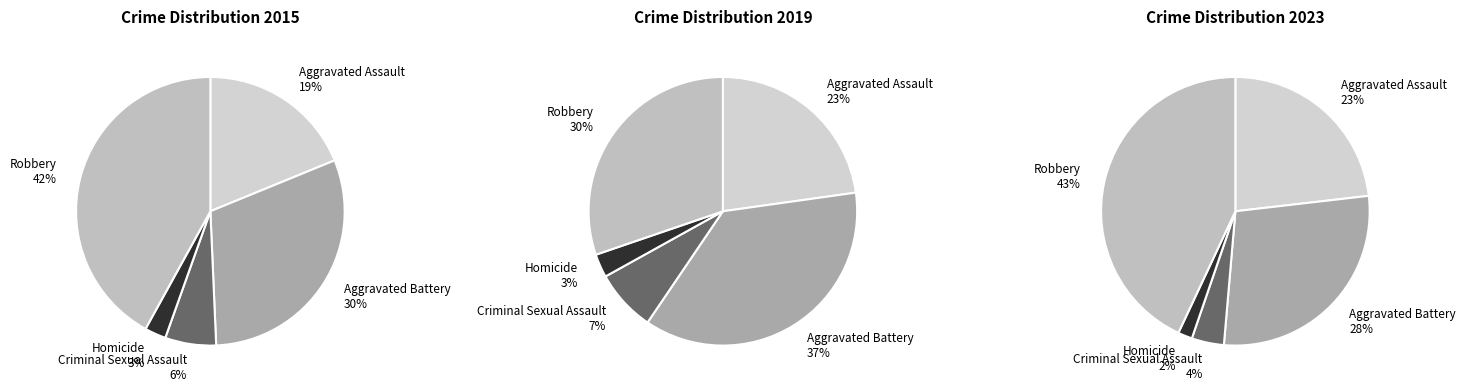

To the nearest percent, what is the combined percentage of Criminal Sexual Assault and Robbery?

48%